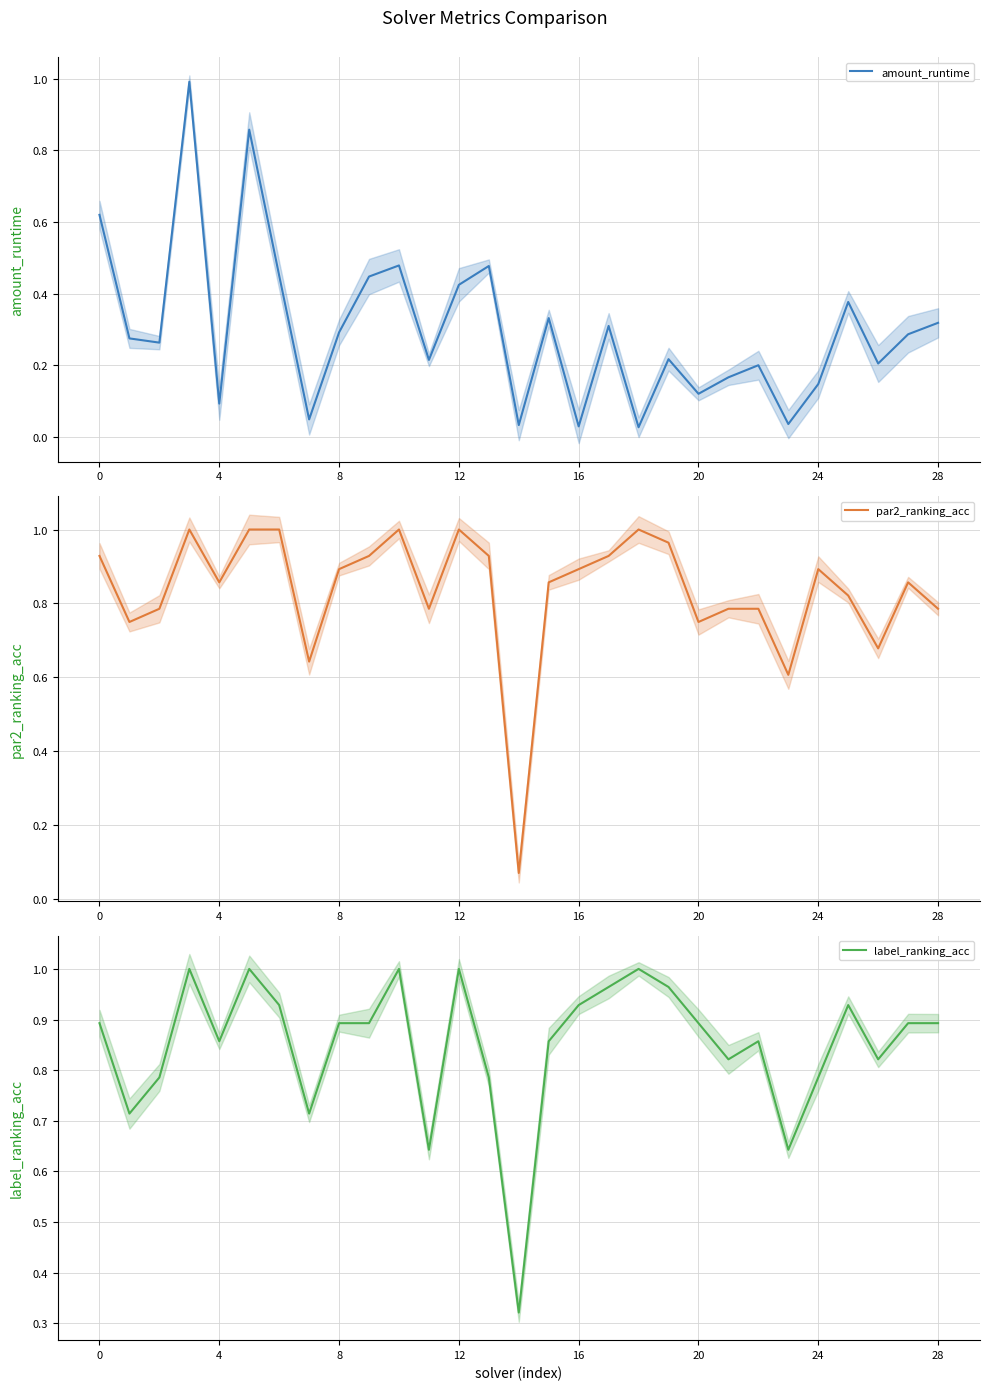

At how many categories does at least one series exceed 0?

29